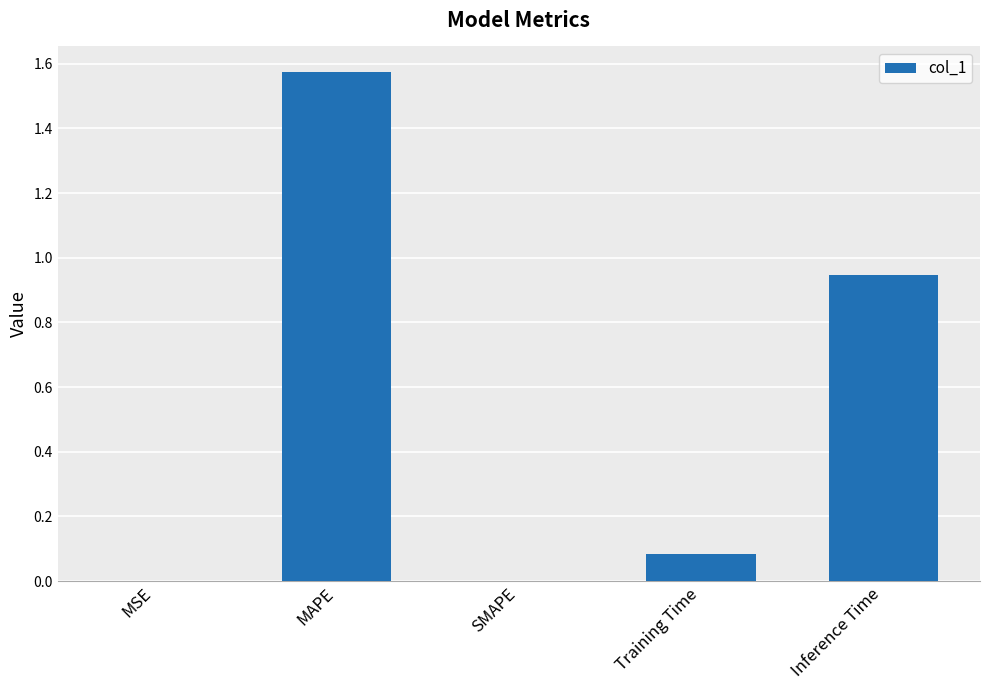

Between Training Time and MAPE, which is larger?

MAPE